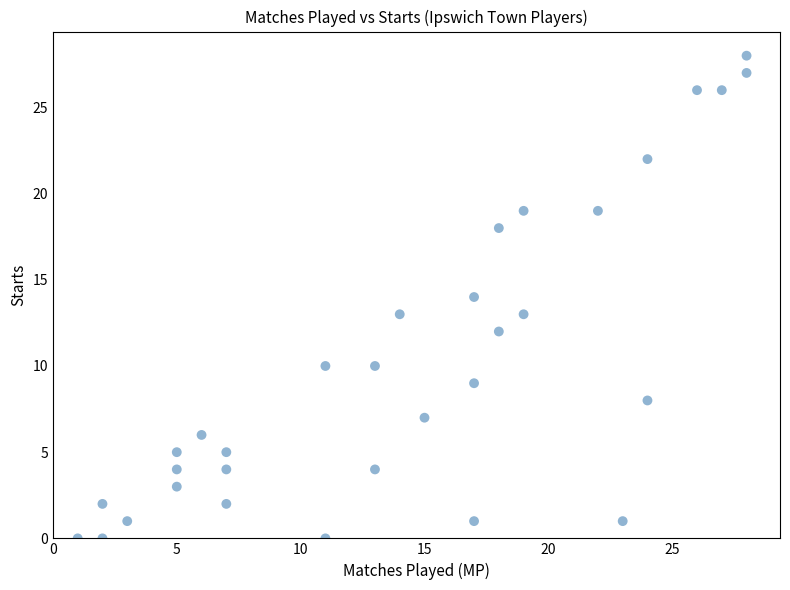

What is the range of Y values (max minus min)?

28